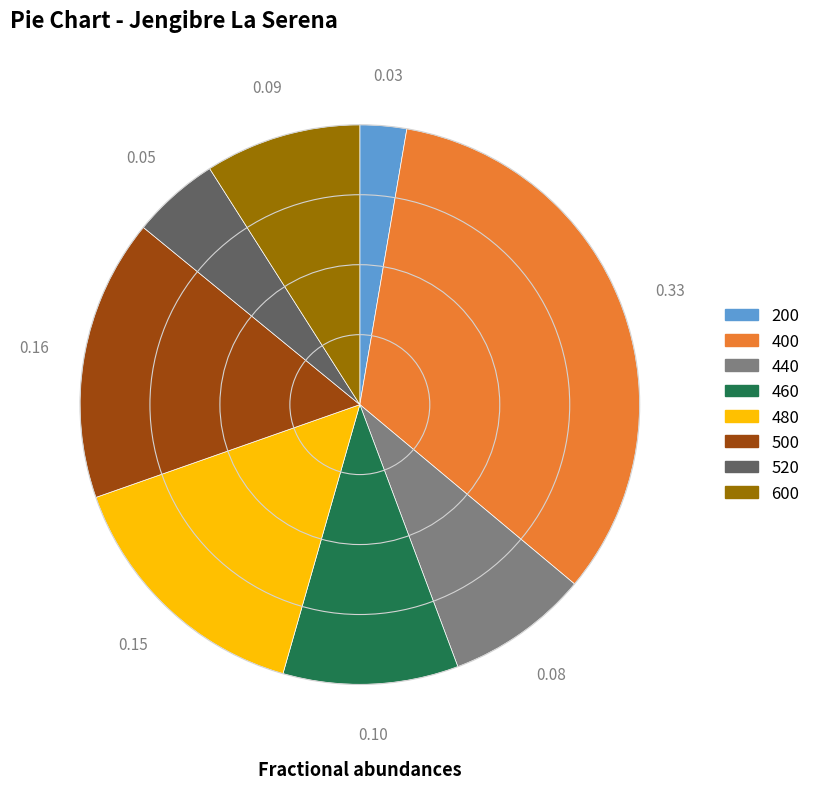

Is there any slice that represents more than half of the pie?

No